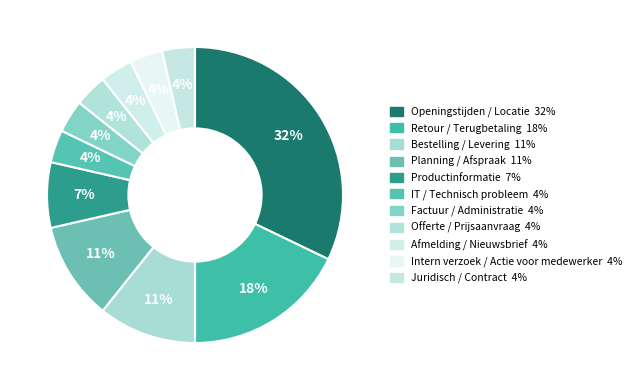

Approximately how many times larger is the value at Bestelling / Levering compared to Openingstijden / Locatie?

0.3